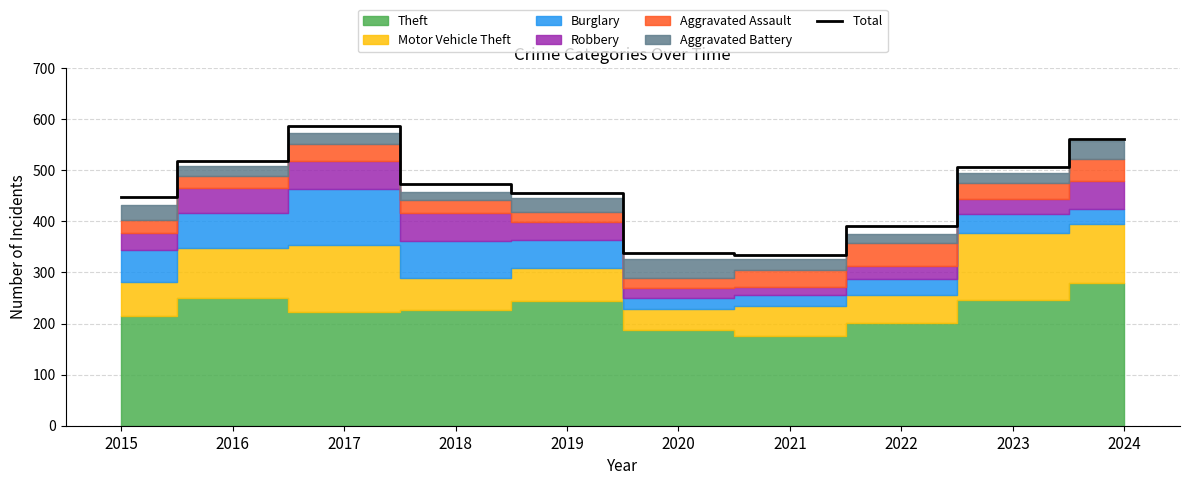

At which label does the data first exceed 473?

2016